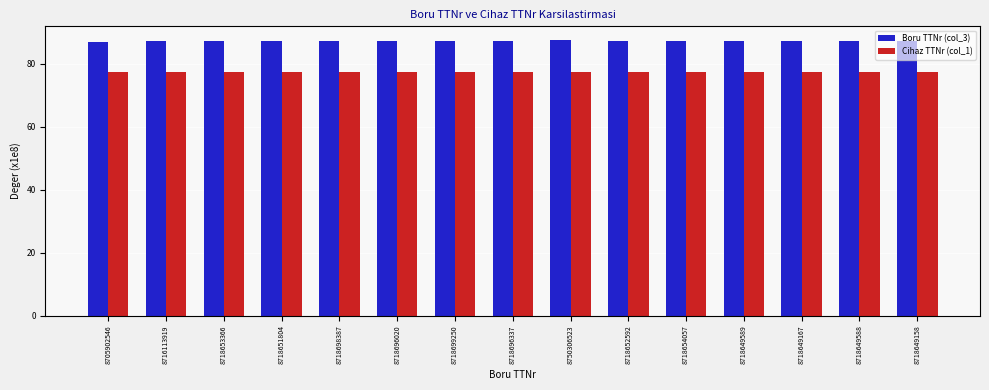

Which series has the largest total across all categories?

Boru TTNr (col_3)